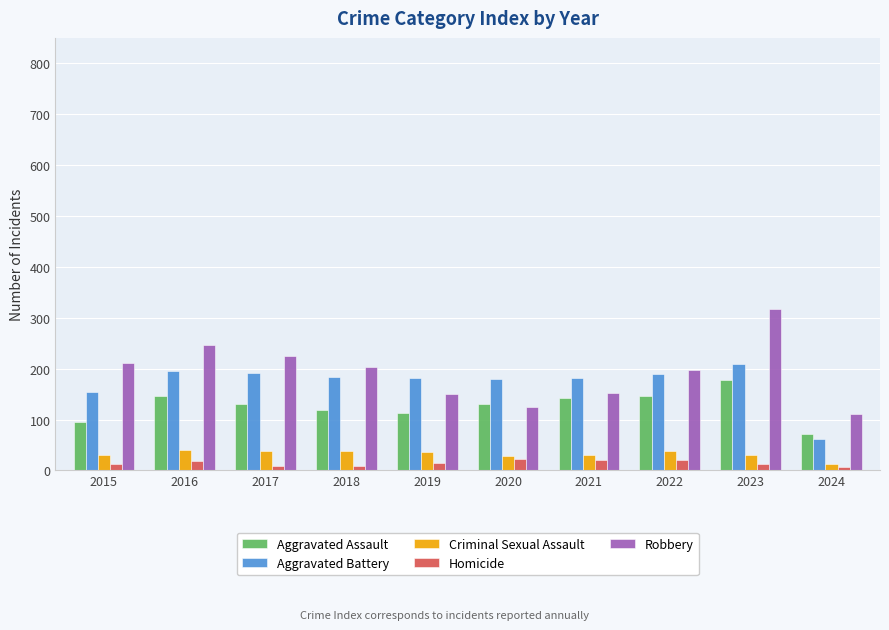

What is the maximum value for Robbery?

317